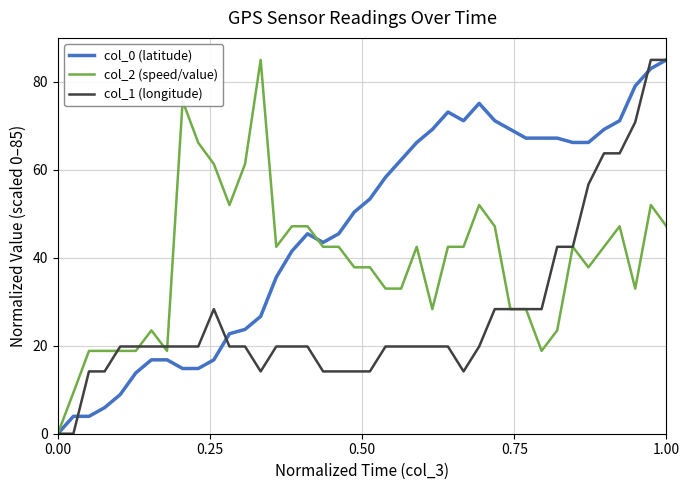

Which series has the largest total across all categories?

col_0 (latitude)